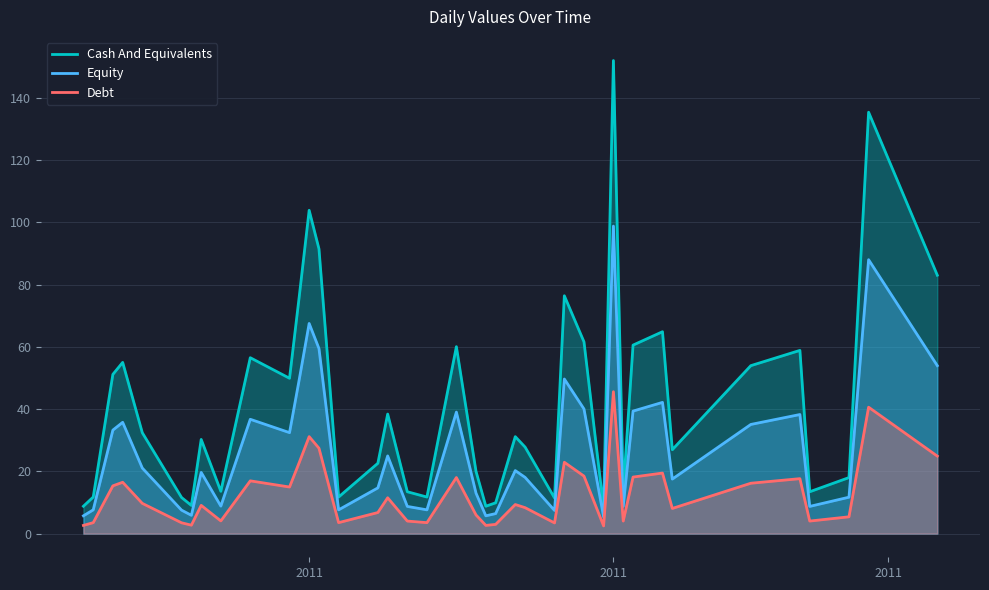

True or false: Equity and Debt cross at least once.

False